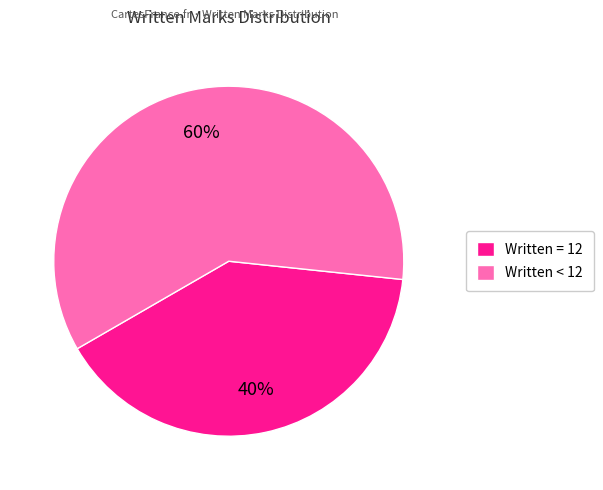

What percentage is the Written = 12 slice, to the nearest percent?

40%